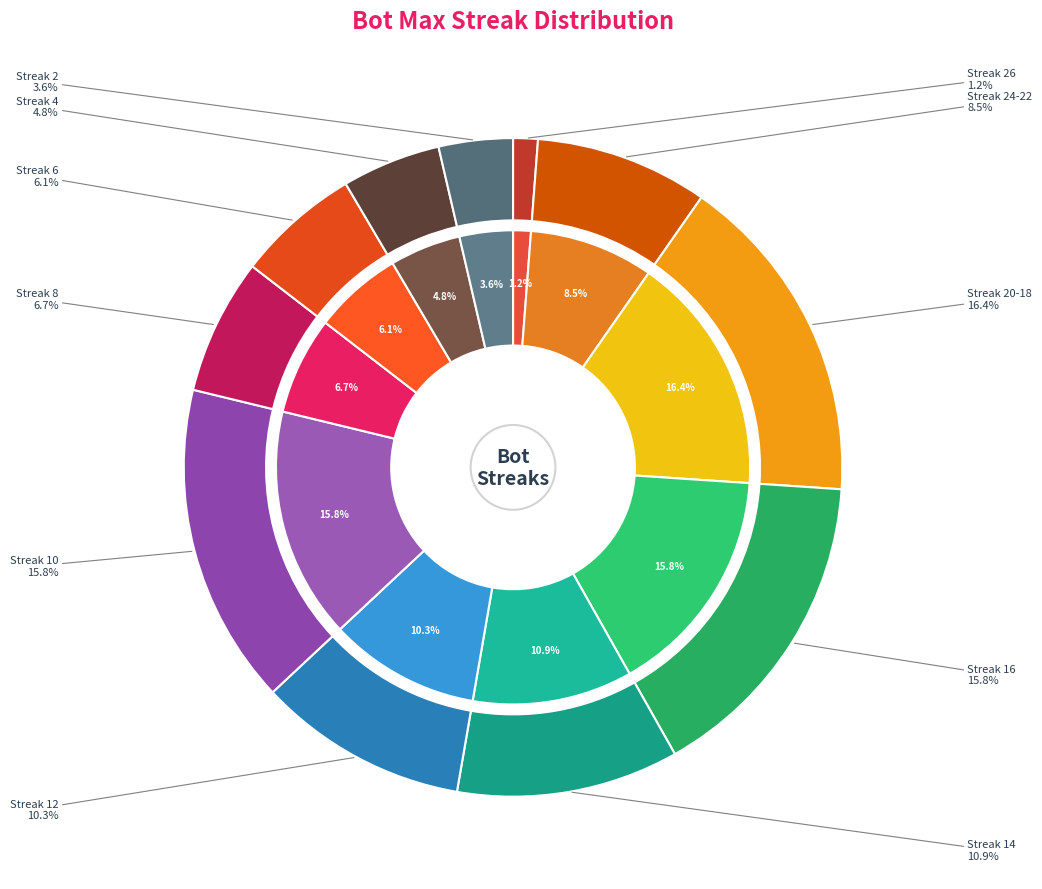

What percentage is the 24-22 slice, to the nearest percent?

8%